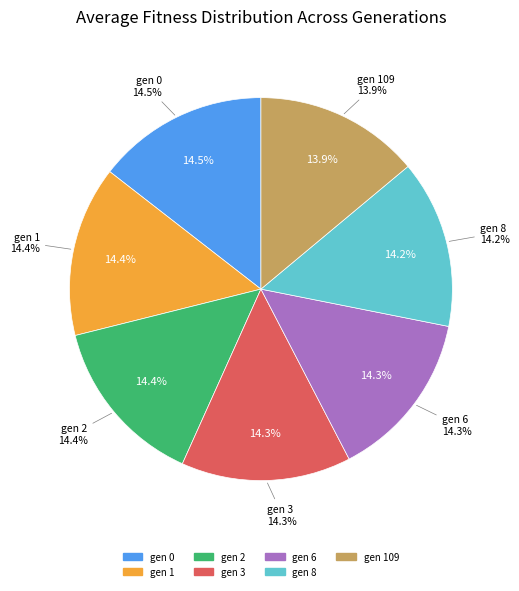

What percentage is the gen 8 slice, to the nearest percent?

14%